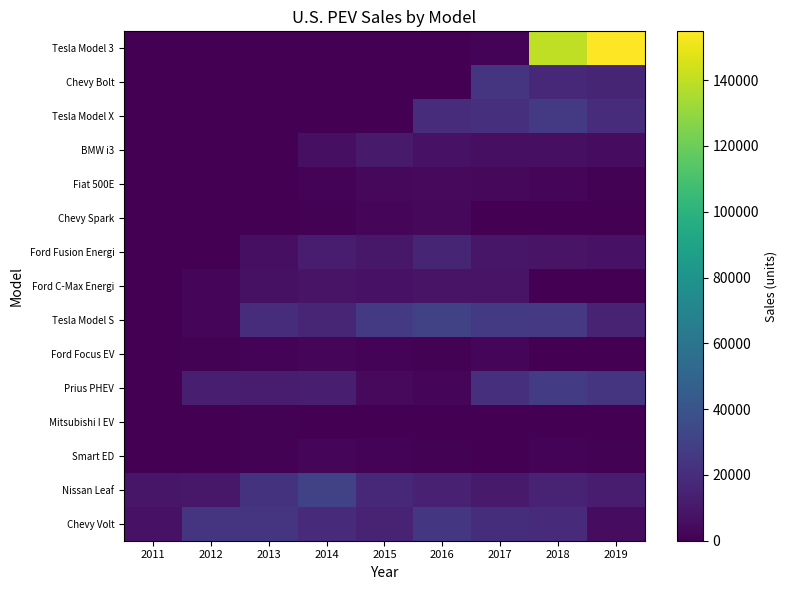

Reading right to left, transcribe all the data shown in this chart.

Chevy Volt: 2019=4915	2018=18306	2017=20349	2016=24739	2015=15393	2014=18805	2013=23094	2012=23461	2011=7671
Nissan Leaf: 2019=12365	2018=14715	2017=11230	2016=14006	2015=17269	2014=30200	2013=22610	2012=9819	2011=9674
Smart ED: 2019=680	2018=1219	2017=544	2016=657	2015=1387	2014=2594	2013=923	2012=139	2011=342
Mitsubishi I EV: 2019=0	2018=0	2017=6	2016=94	2015=115	2014=196	2013=1029	2012=588	2011=76
Prius PHEV: 2019=23630	2018=27595	2017=20936	2016=2474	2015=4191	2014=13264	2013=12088	2012=12749	2011=0
Ford Focus EV: 2019=0	2018=560	2017=1817	2016=901	2015=1582	2014=1964	2013=1738	2012=683	2011=0
Tesla Model S: 2019=15090	2018=25745	2017=26500	2016=30200	2015=26200	2014=16750	2013=19400	2012=2400	2011=0
Ford C-Max Energi: 2019=0	2018=582	2017=8140	2016=7957	2015=7591	2014=8433	2013=7154	2012=2374	2011=0
Ford Fusion Energi: 2019=7476	2018=8074	2017=9632	2016=15938	2015=9750	2014=11550	2013=6089	2012=0	2011=0
Chevy Spark: 2019=0	2018=7	2017=23	2016=3035	2015=2629	2014=1145	2013=560	2012=0	2011=0
Fiat 500E: 2019=632	2018=2250	2017=3336	2016=3737	2015=3477	2014=1503	2013=260	2012=0	2011=0
BMW i3: 2019=4854	2018=6117	2017=6276	2016=7625	2015=11024	2014=6092	2013=0	2012=0	2011=0
Tesla Model X: 2019=19425	2018=26100	2017=21700	2016=19600	2015=208	2014=0	2013=0	2012=0	2011=0
Chevy Bolt: 2019=16313	2018=18019	2017=23297	2016=579	2015=0	2014=0	2013=0	2012=0	2011=0
Tesla Model 3: 2019=154840	2018=139782	2017=1770	2016=0	2015=0	2014=0	2013=0	2012=0	2011=0